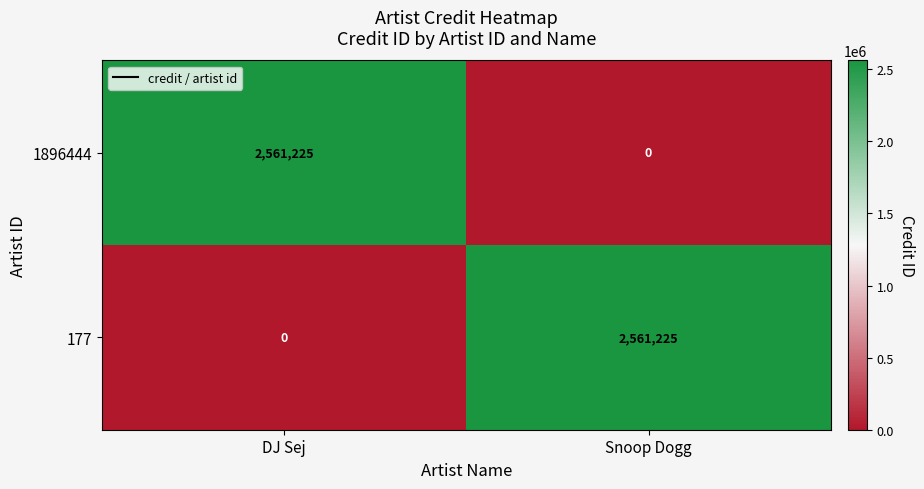

The value of 1896444 at Snoop Dogg is 863342. True or false?

False